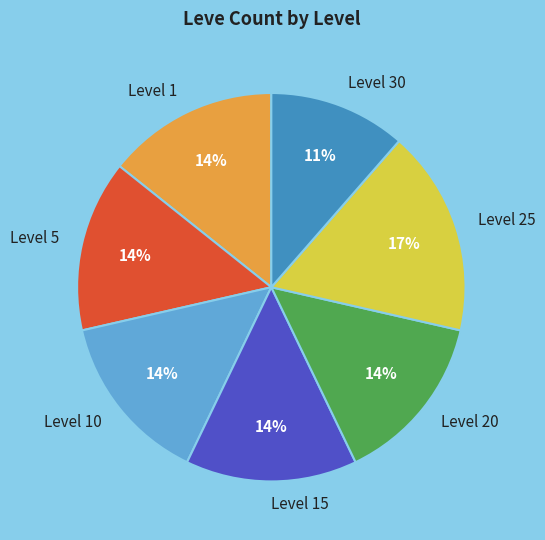

Combined, do Level 10 and Level 15 account for over 50%?

No